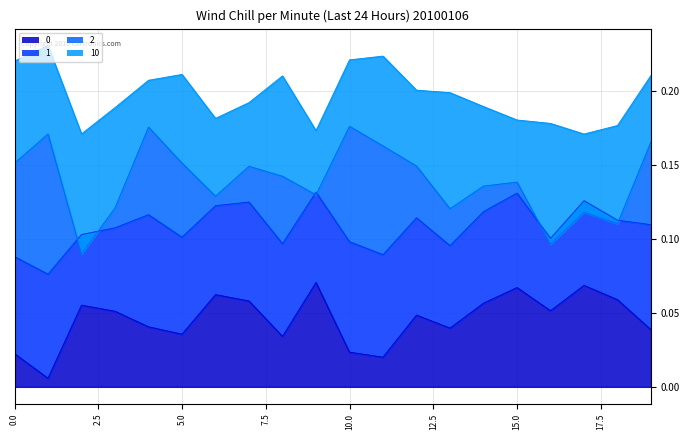

What is the value of the 2 point at the 1st from the left?

0.2